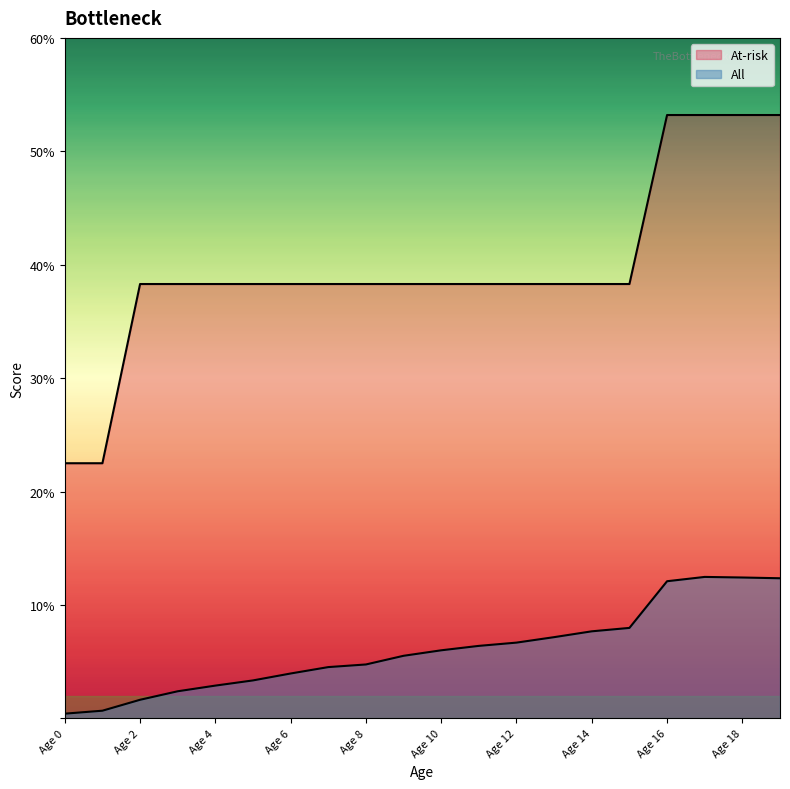

At how many categories does at least one series exceed 1?

20